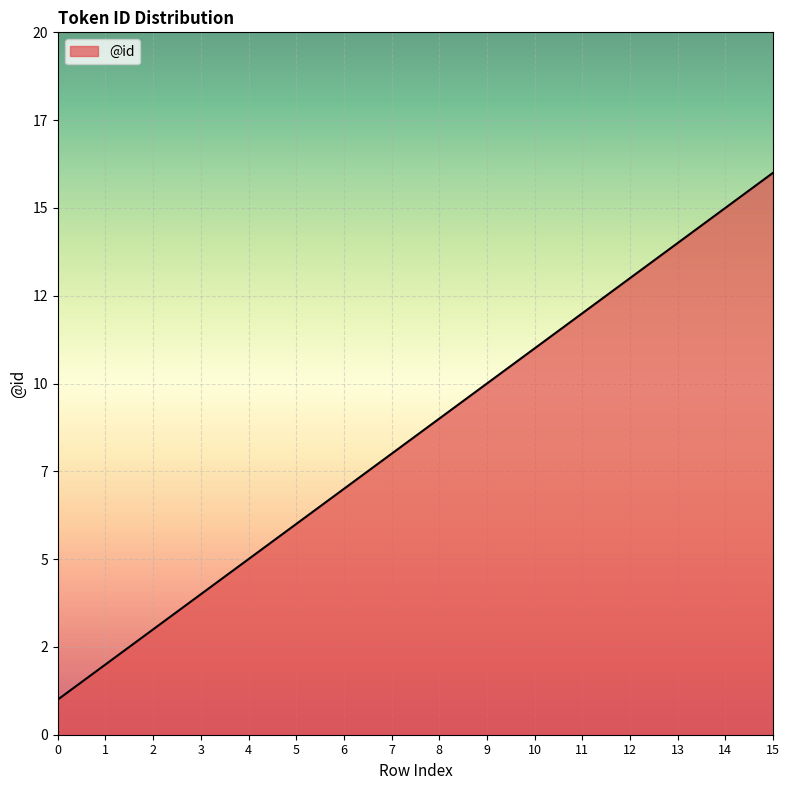

List the labels in order of value, largest first.

15, 14, 13, 12, 11, 10, 9, 8, 7, 6, 5, 4, 3, 2, 1, 0